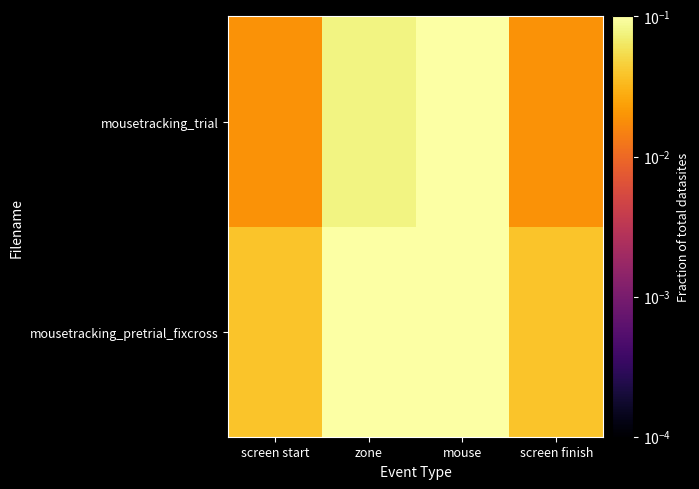

At which category is the sum across all series the highest?

mouse